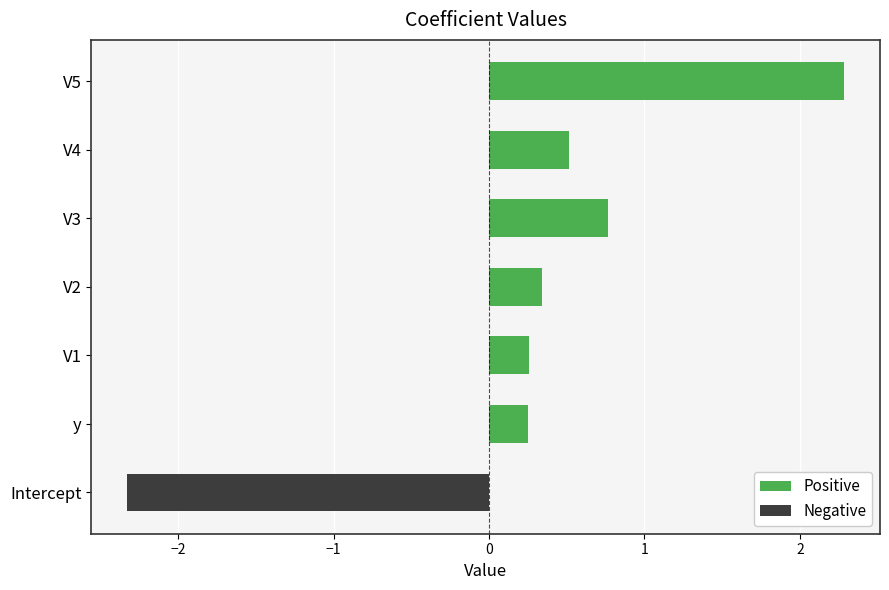

How many bars are there in total?

6